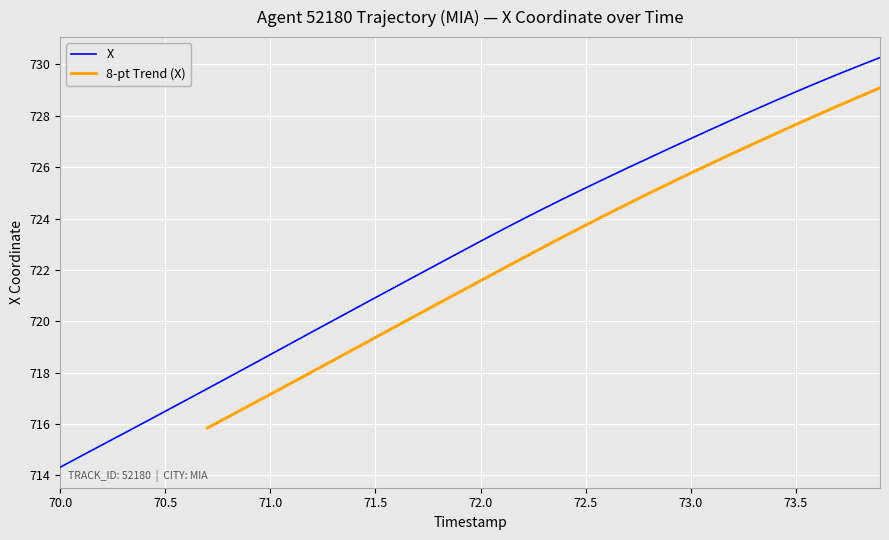

Is it true that the value at 71.0 is 229.6?

False